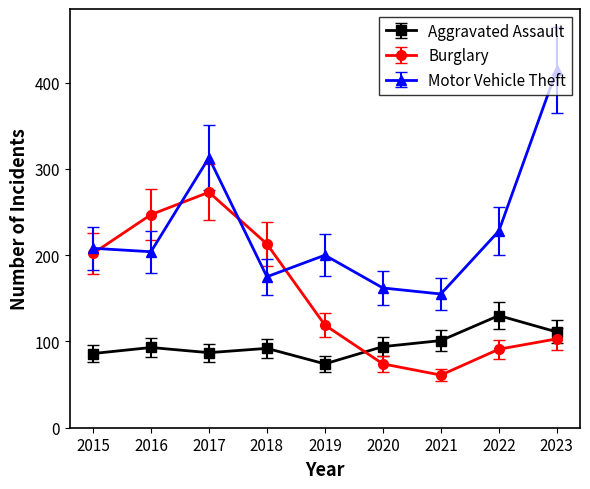

Between which two adjacent categories do Aggravated Assault and Burglary first intersect?

2019 and 2020